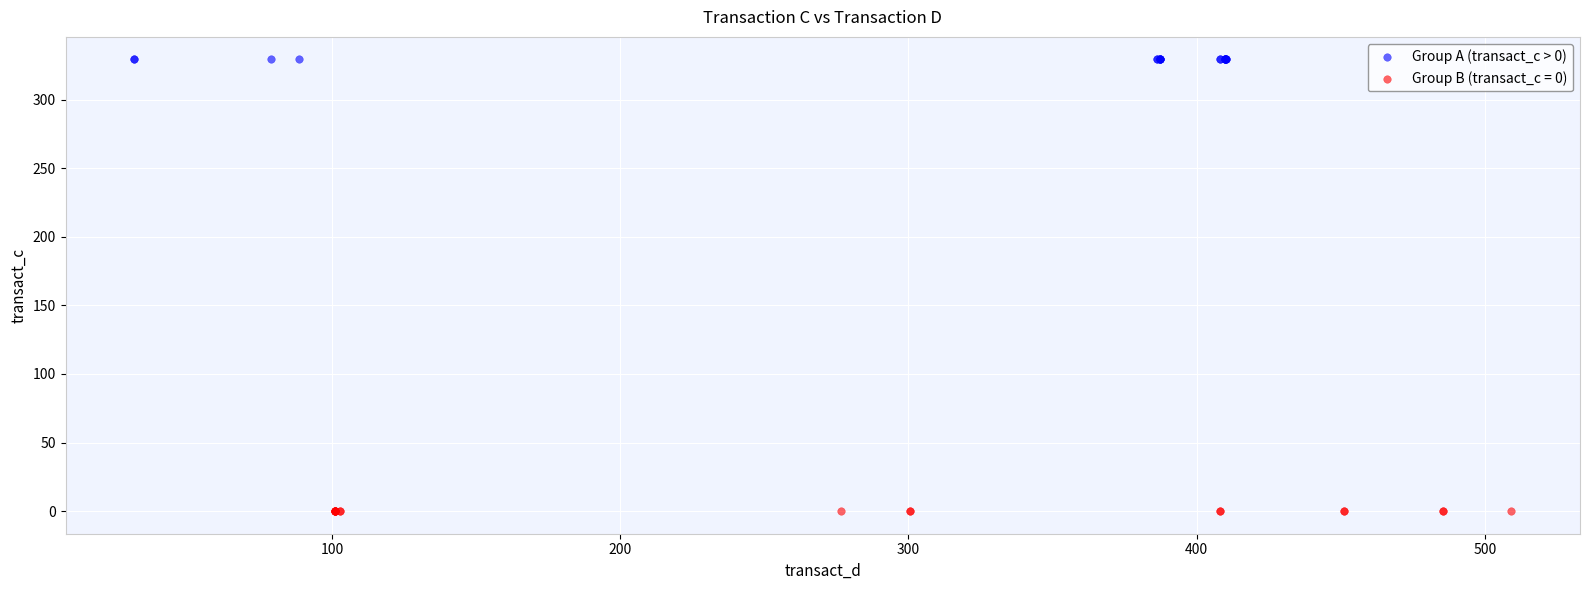

Which series contains the highest Y value?

Group A (transact_c > 0)